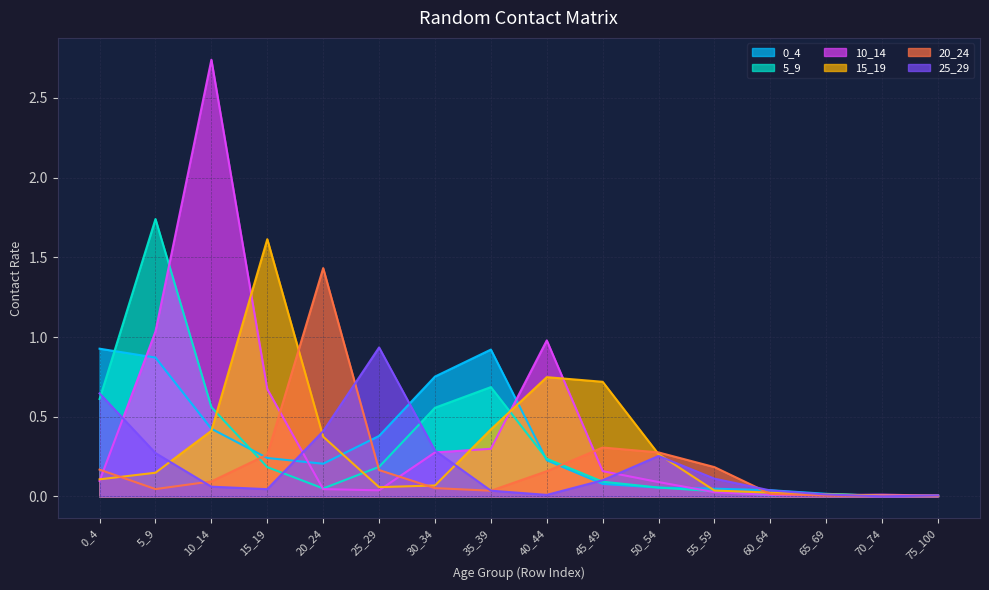

Reading left to right, transcribe all the data shown in this chart.

0_4: 0_4=0.9	5_9=0.9	10_14=0.4	15_19=0.2	20_24=0.2	25_29=0.4	30_34=0.8	35_39=0.9	40_44=0.2	45_49=0.1	50_54=0.1	55_59=0.0	60_64=0.0	65_69=0.0	70_74=0.0	75_100=0.0
5_9: 0_4=0.6	5_9=1.7	10_14=0.6	15_19=0.2	20_24=0.1	25_29=0.2	30_34=0.6	35_39=0.7	40_44=0.2	45_49=0.1	50_54=0.1	55_59=0.0	60_64=0.0	65_69=0.0	70_74=0.0	75_100=0.0
10_14: 0_4=0.1	5_9=1.0	10_14=2.7	15_19=0.7	20_24=0.0	25_29=0.0	30_34=0.3	35_39=0.3	40_44=1.0	45_49=0.2	50_54=0.1	55_59=0.0	60_64=0.0	65_69=0.0	70_74=0.0	75_100=0.0
15_19: 0_4=0.1	5_9=0.1	10_14=0.4	15_19=1.6	20_24=0.4	25_29=0.1	30_34=0.1	35_39=0.4	40_44=0.7	45_49=0.7	50_54=0.3	55_59=0.0	60_64=0.0	65_69=0.0	70_74=0.0	75_100=0.0
20_24: 0_4=0.2	5_9=0.0	10_14=0.1	15_19=0.3	20_24=1.4	25_29=0.2	30_34=0.1	35_39=0.0	40_44=0.2	45_49=0.3	50_54=0.3	55_59=0.2	60_64=0.0	65_69=0.0	70_74=0.0	75_100=0.0
25_29: 0_4=0.6	5_9=0.3	10_14=0.1	15_19=0.0	20_24=0.4	25_29=0.9	30_34=0.3	35_39=0.0	40_44=0.0	45_49=0.1	50_54=0.3	55_59=0.1	60_64=0.0	65_69=0.0	70_74=0.0	75_100=0.0